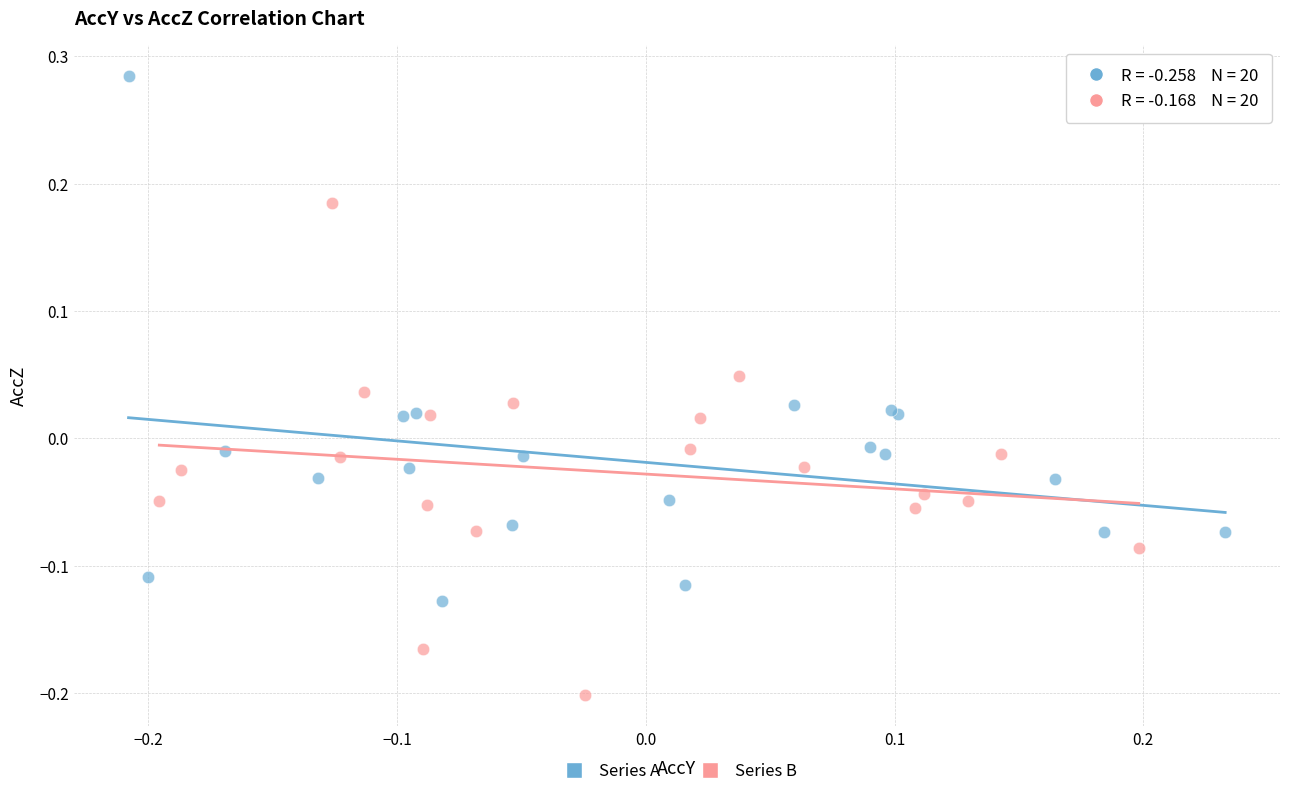

Which series contains the lowest Y value?

Series B